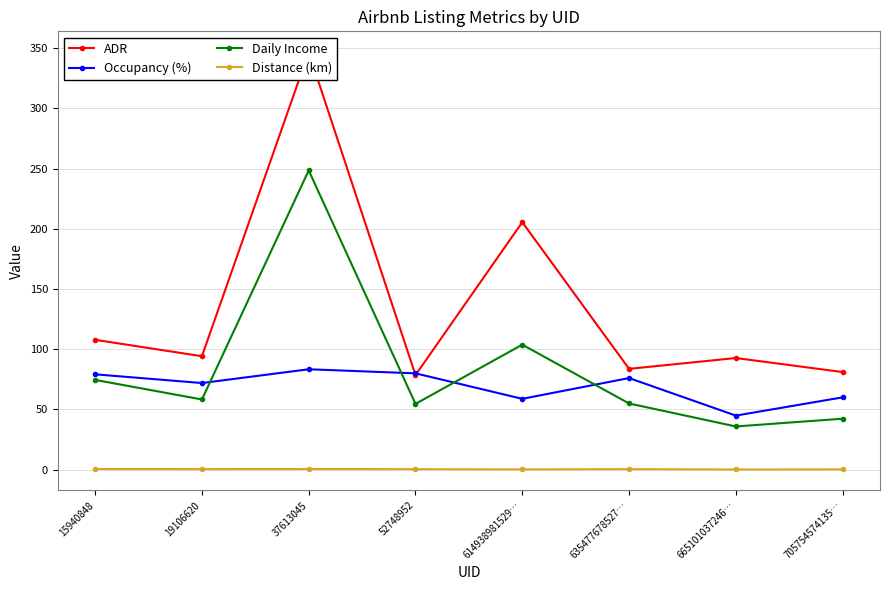

In Daily Income, how many points are lower than both neighbors (excluding endpoints)?

3